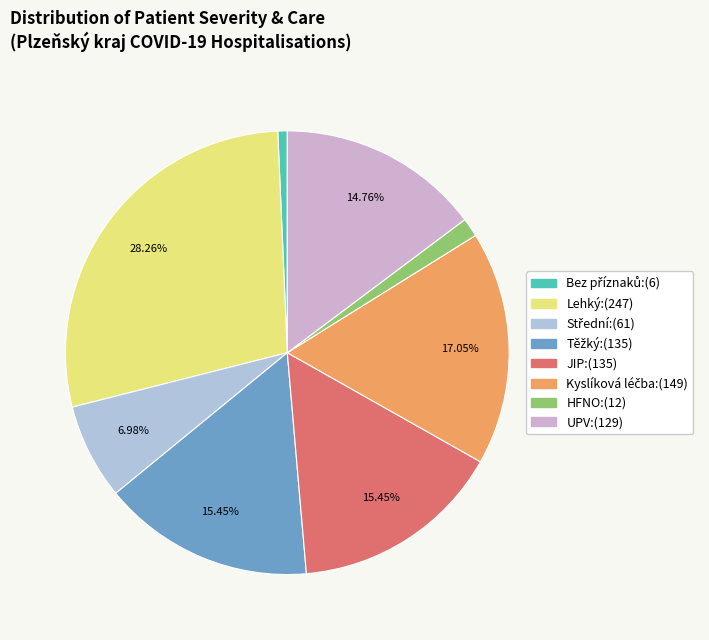

Is there a majority slice in this chart?

No